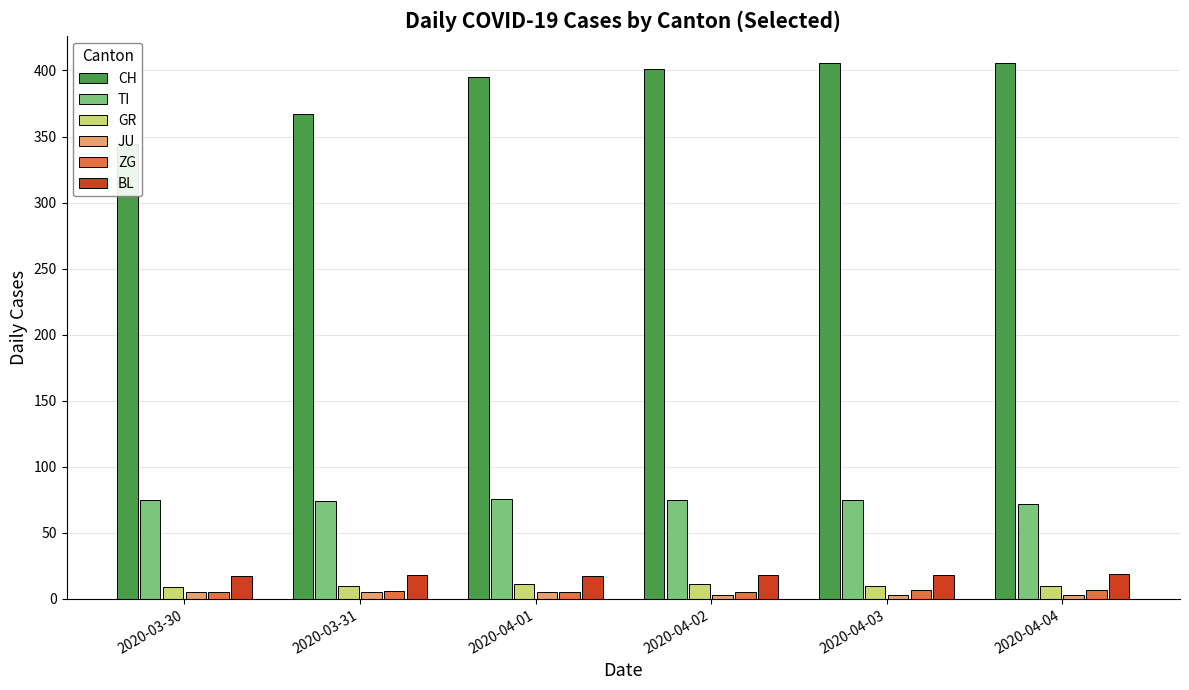

What is the label of the 1st bar from the left?

2020-03-30